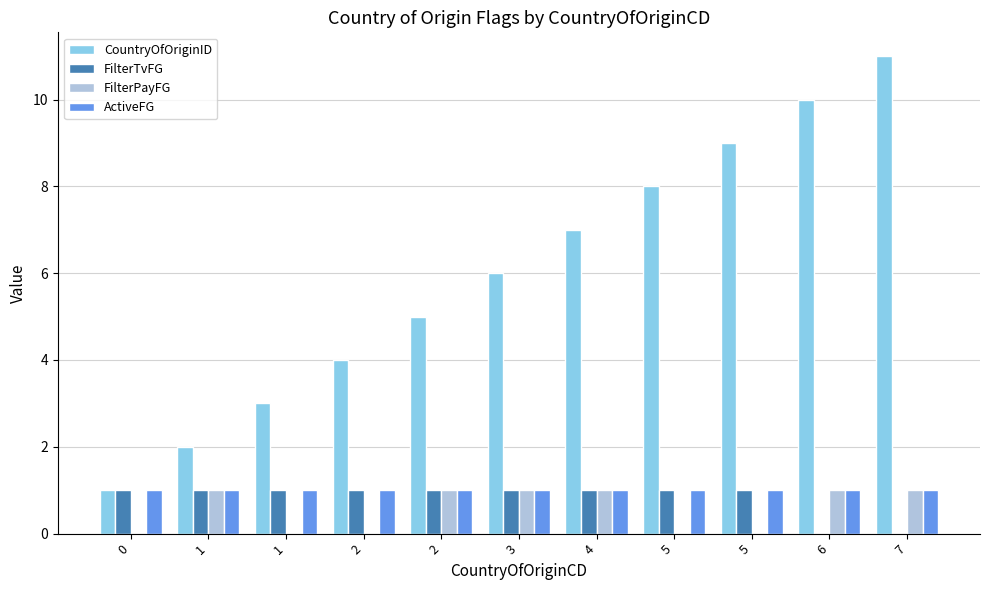

Is the value of FilterTvFG at 0 greater than the value of FilterPayFG at 3?

No